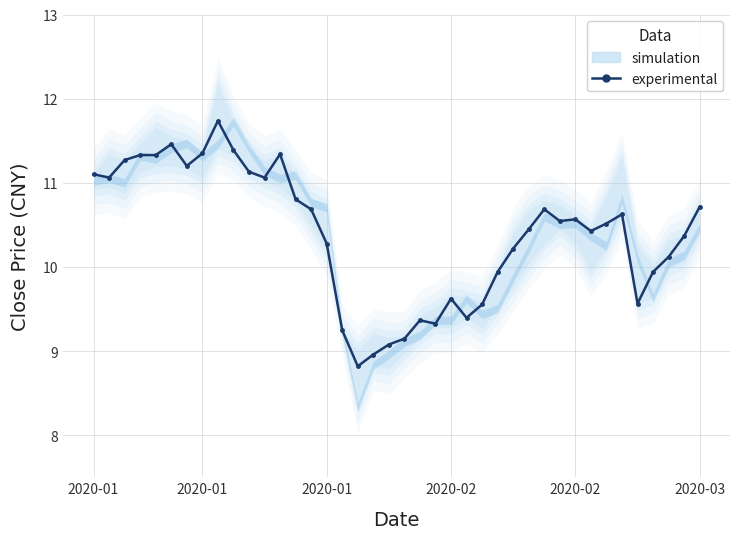

Approximately how many times larger is the value at 14 compared to 37?

1.1